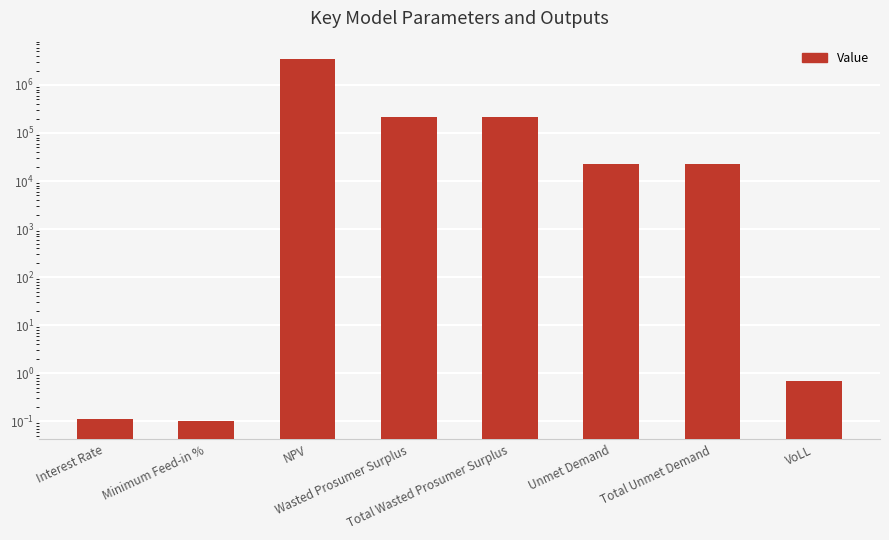

Count the number of data series in this chart.

1